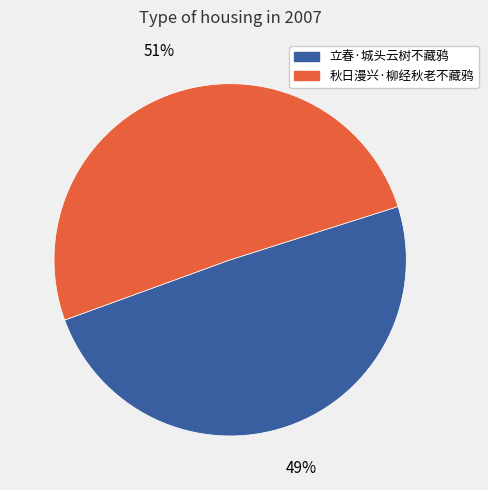

Is it true that 立春·城头云树不藏鸦 is 37% of the pie?

False